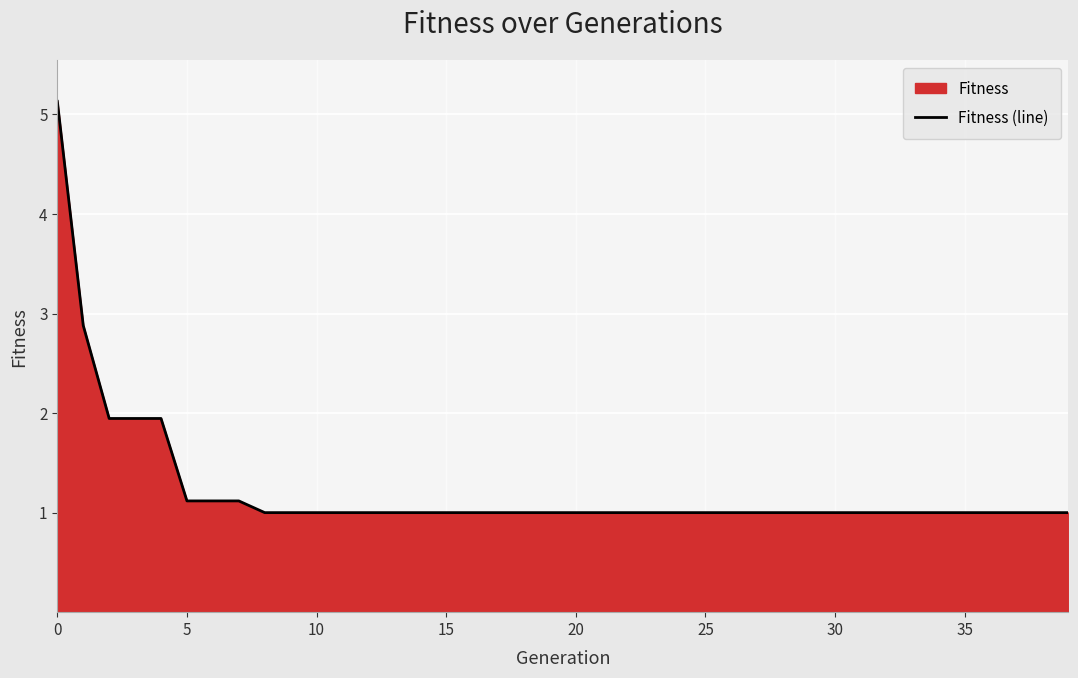

What is the difference between the maximum and minimum values?

4.1